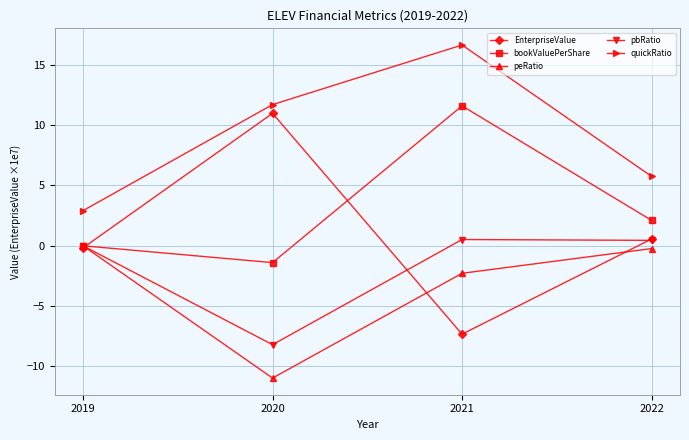

Reading left to right, list all the values displayed in this chart.

EnterpriseValue: -0.2	11.0	-7.3	0.6
bookValuePerShare: 0.0	-1.4	11.6	2.1
peRatio: 0.0	-11.0	-2.3	-0.2
pbRatio: 0.0	-8.2	0.5	0.5
quickRatio: 2.9	11.7	16.6	5.8